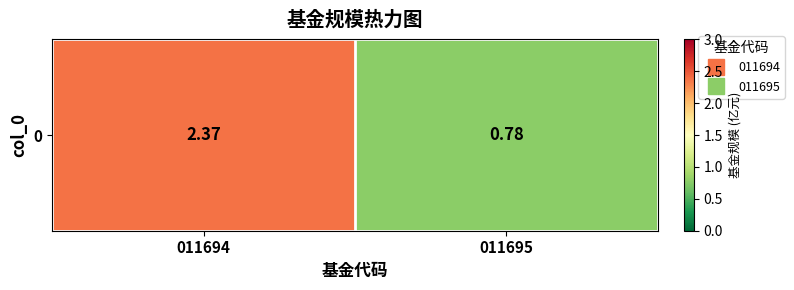

Reading left to right, what are all the values shown in this chart?

011694=2.4	011695=0.8